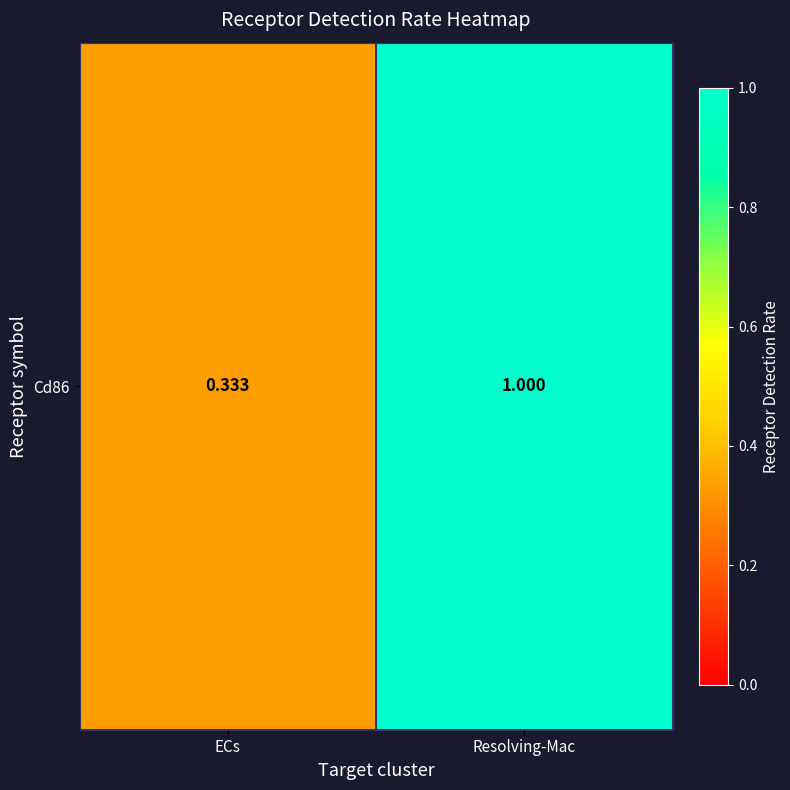

What is the smallest value displayed?

0.3